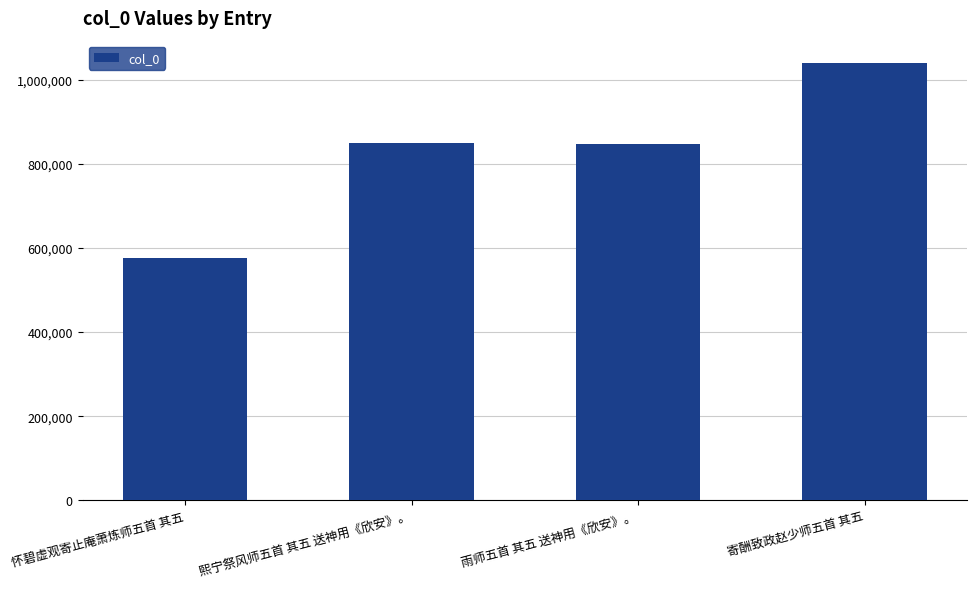

What is the change in value from 怀碧虚观寄止庵萧炼师五首 其五 to 寄酬致政赵少师五首 其五?

+464268